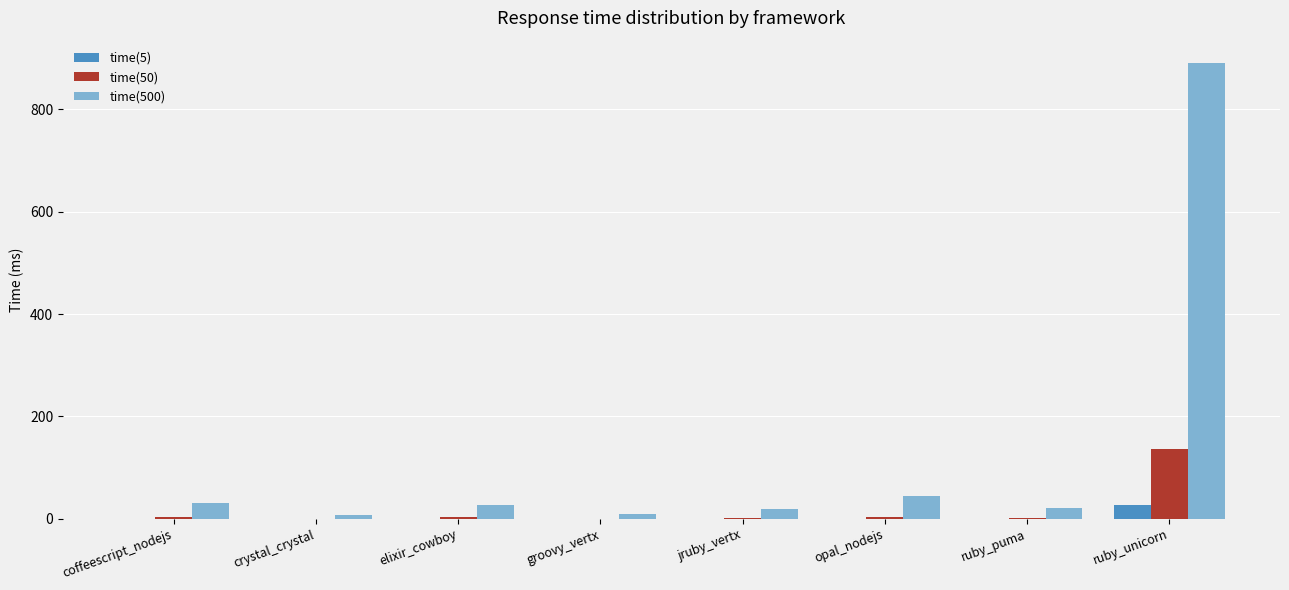

What is the highest value of the time(5) series?

25.9